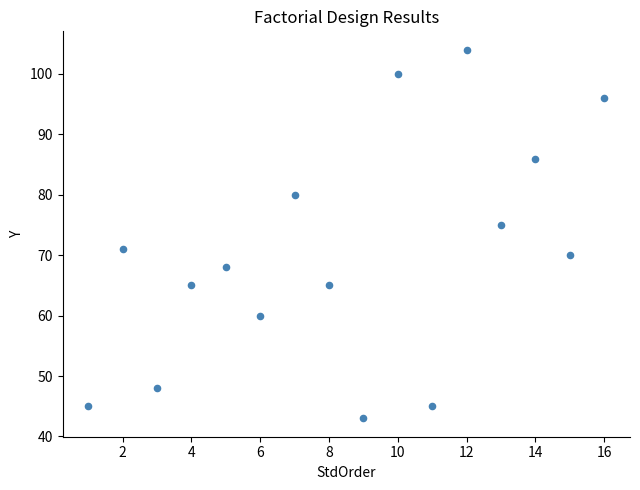

What is the range of X values (max minus min)?

15